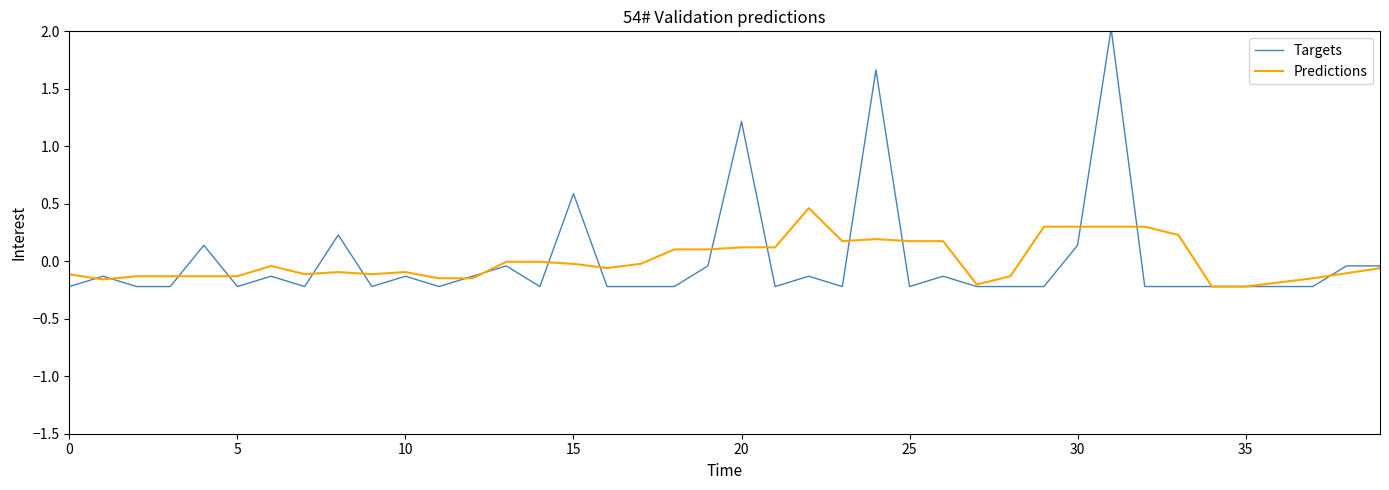

Which series has the largest range (max minus min)?

Targets